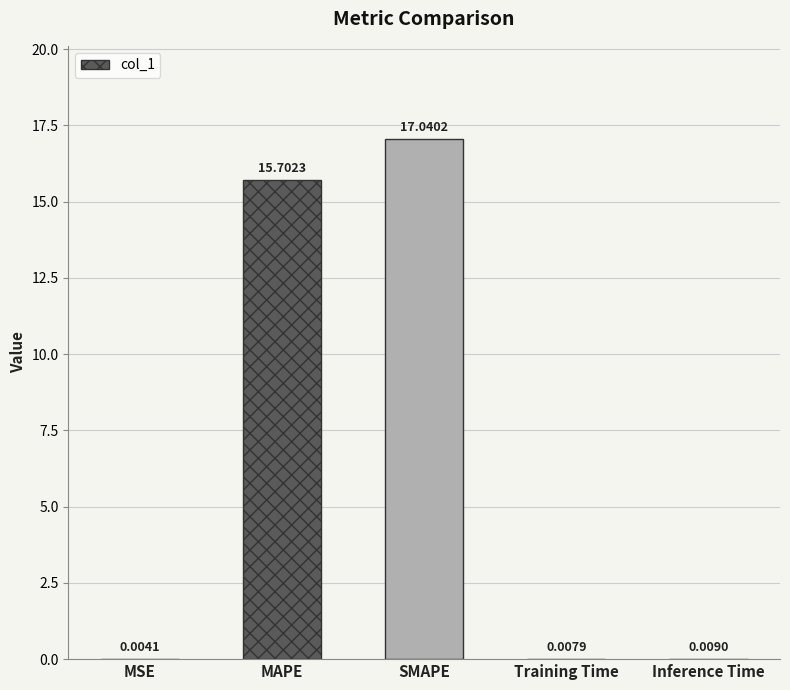

Which has a higher value, MSE or Training Time?

Training Time